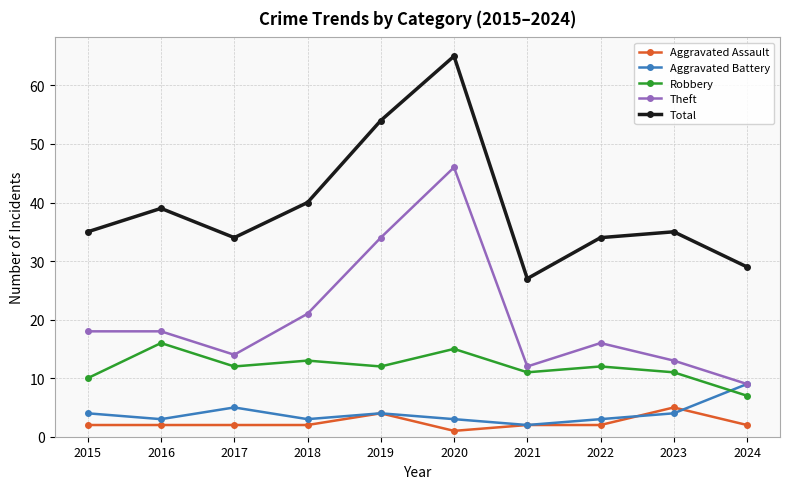

List the series in order of their peak value, highest first.

Total, Theft, Robbery, Aggravated Battery, Aggravated Assault